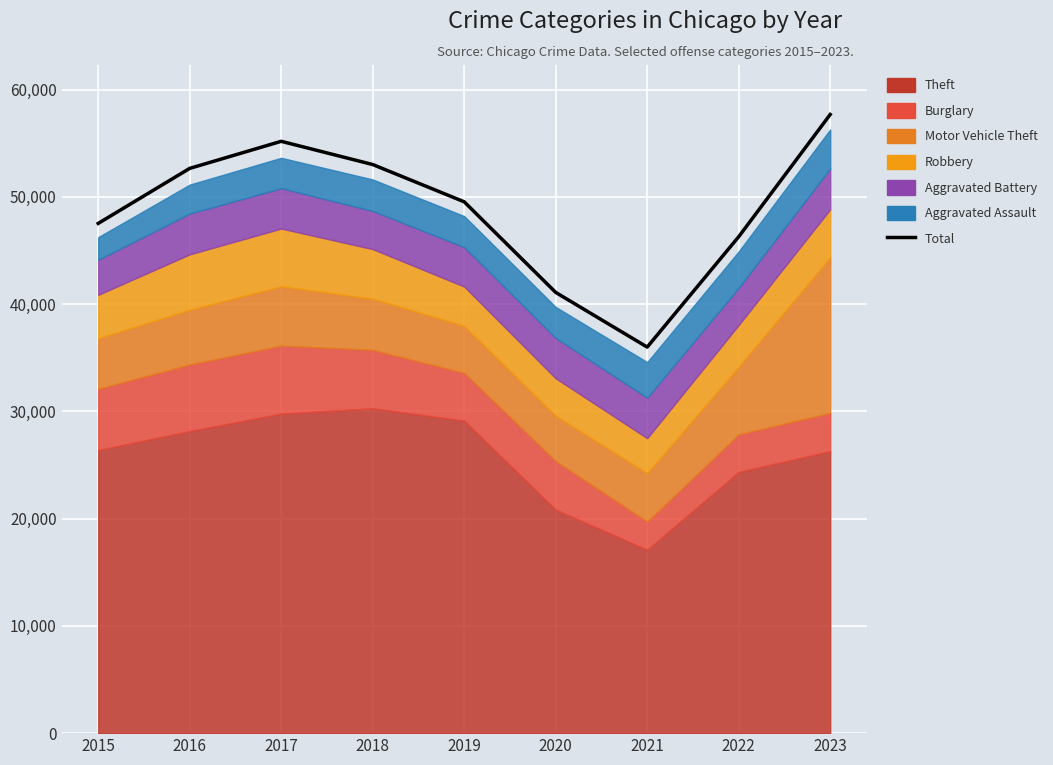

True or false: the data has more than 0 interior local peaks.

True